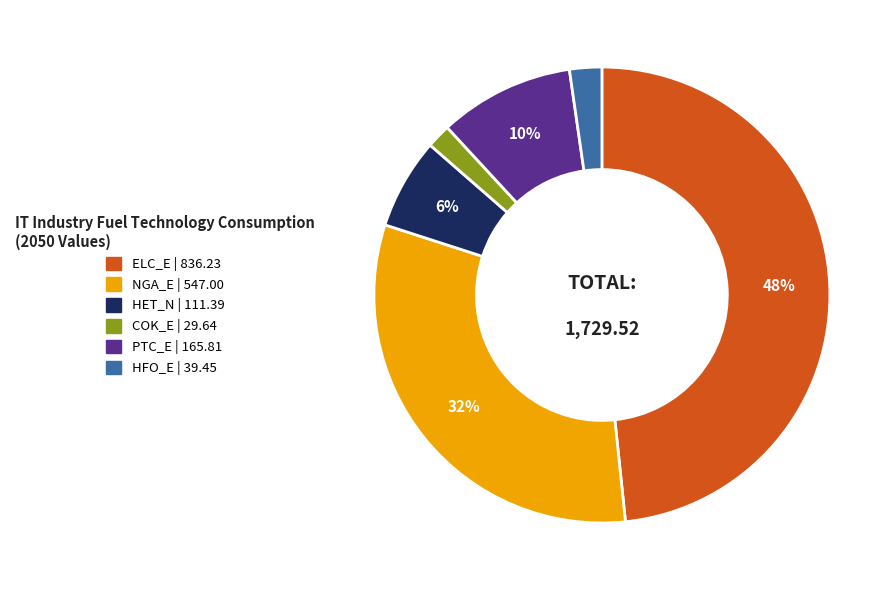

To the nearest percent, what is the average slice percentage?

17%